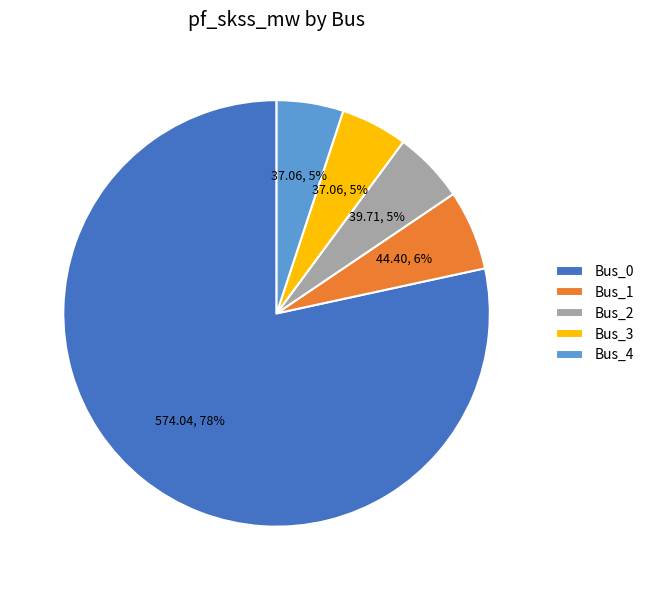

To the nearest percent, what portion does Bus_3 represent?

5%